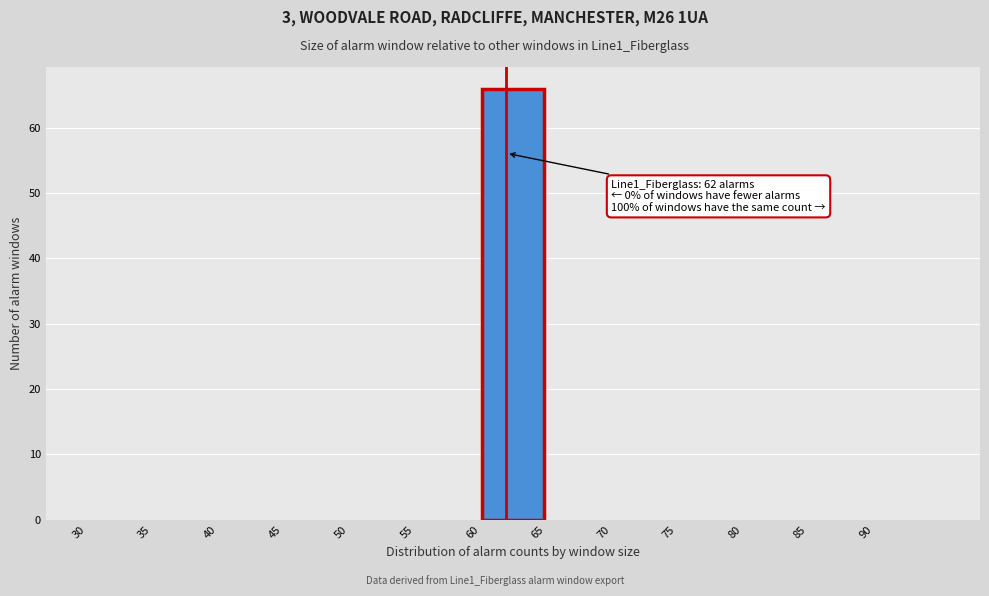

Over which range of the x-axis is the bar tallest?

60 to 65